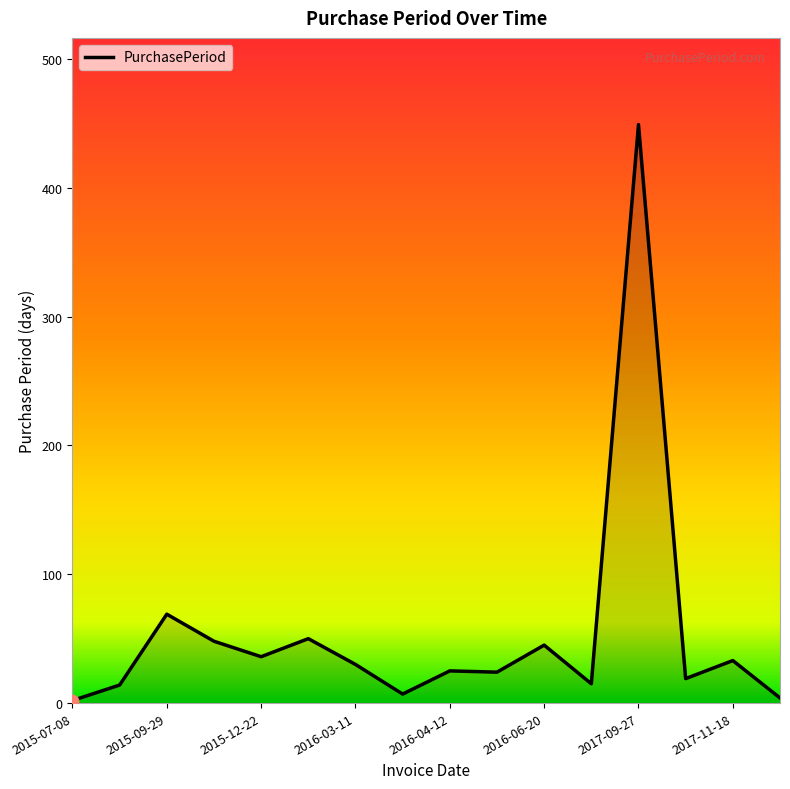

What is the maximum value shown in the chart?

449